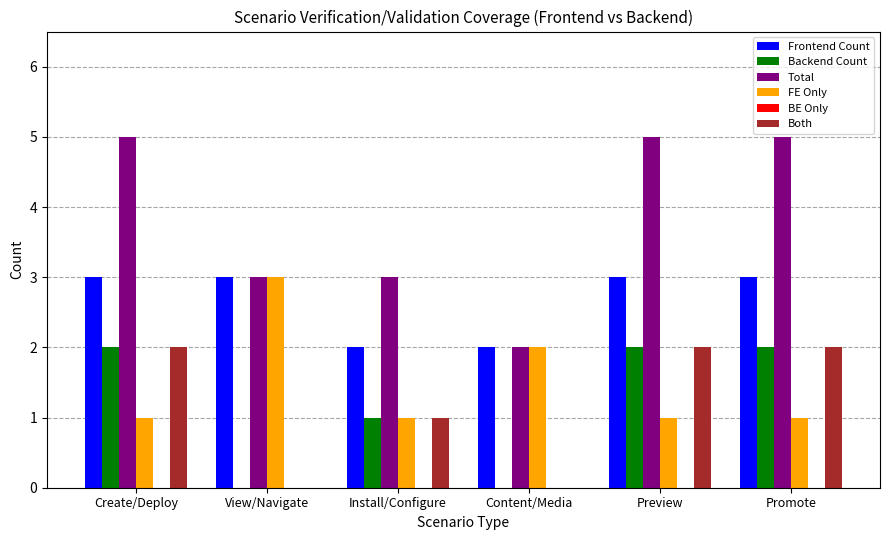

Reading left to right, what are all the values shown in this chart?

Frontend Count: Create/Deploy=3	View/Navigate=3	Install/Configure=2	Content/Media=2	Preview=3	Promote=3
Backend Count: Create/Deploy=2	View/Navigate=0	Install/Configure=1	Content/Media=0	Preview=2	Promote=2
Total: Create/Deploy=5	View/Navigate=3	Install/Configure=3	Content/Media=2	Preview=5	Promote=5
FE Only: Create/Deploy=1	View/Navigate=3	Install/Configure=1	Content/Media=2	Preview=1	Promote=1
Both: Create/Deploy=2	View/Navigate=0	Install/Configure=1	Content/Media=0	Preview=2	Promote=2